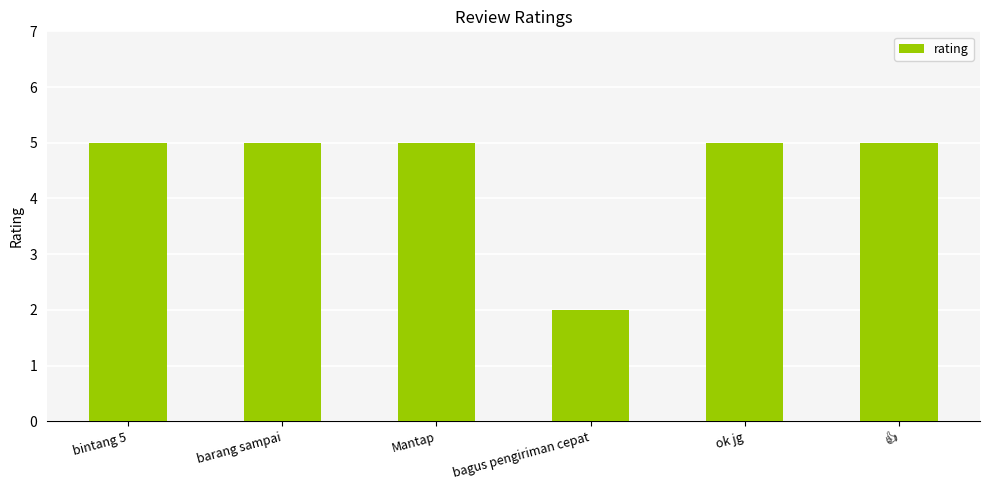

Reading left to right, list all the values displayed in this chart.

5	5	5	2	5	5